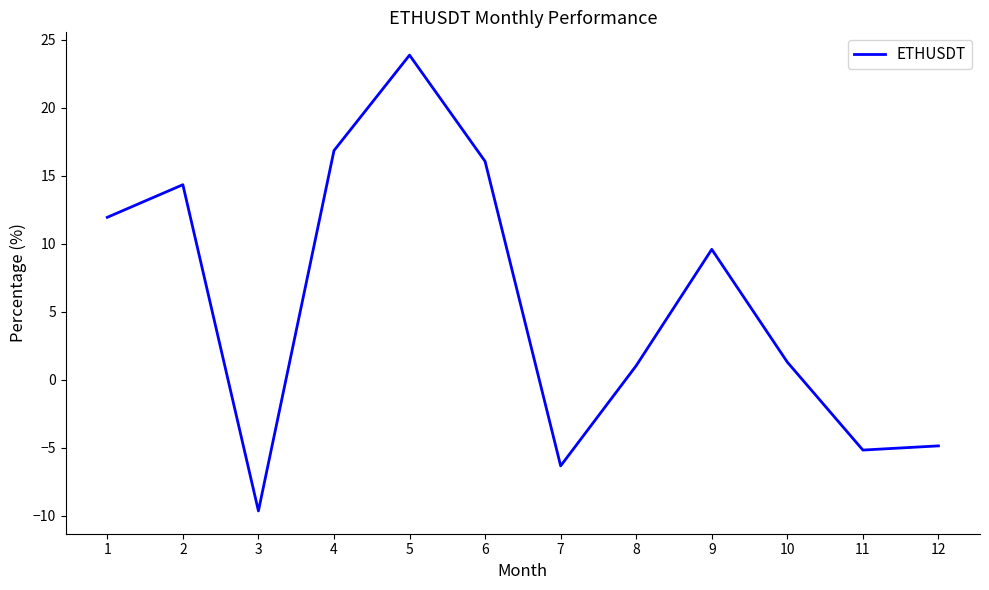

True or false: the data shows -6.3 at 7.

True